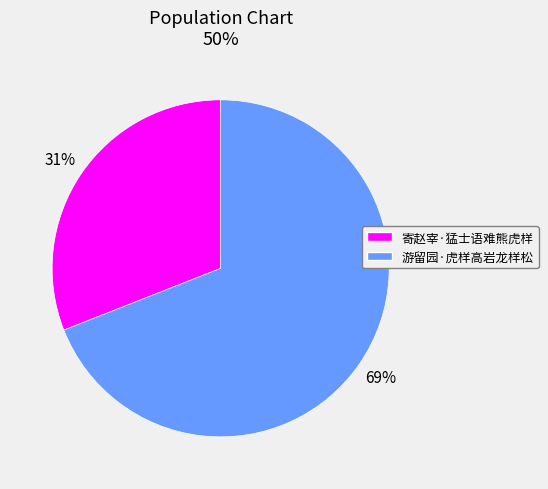

How many slices are in this pie chart?

2